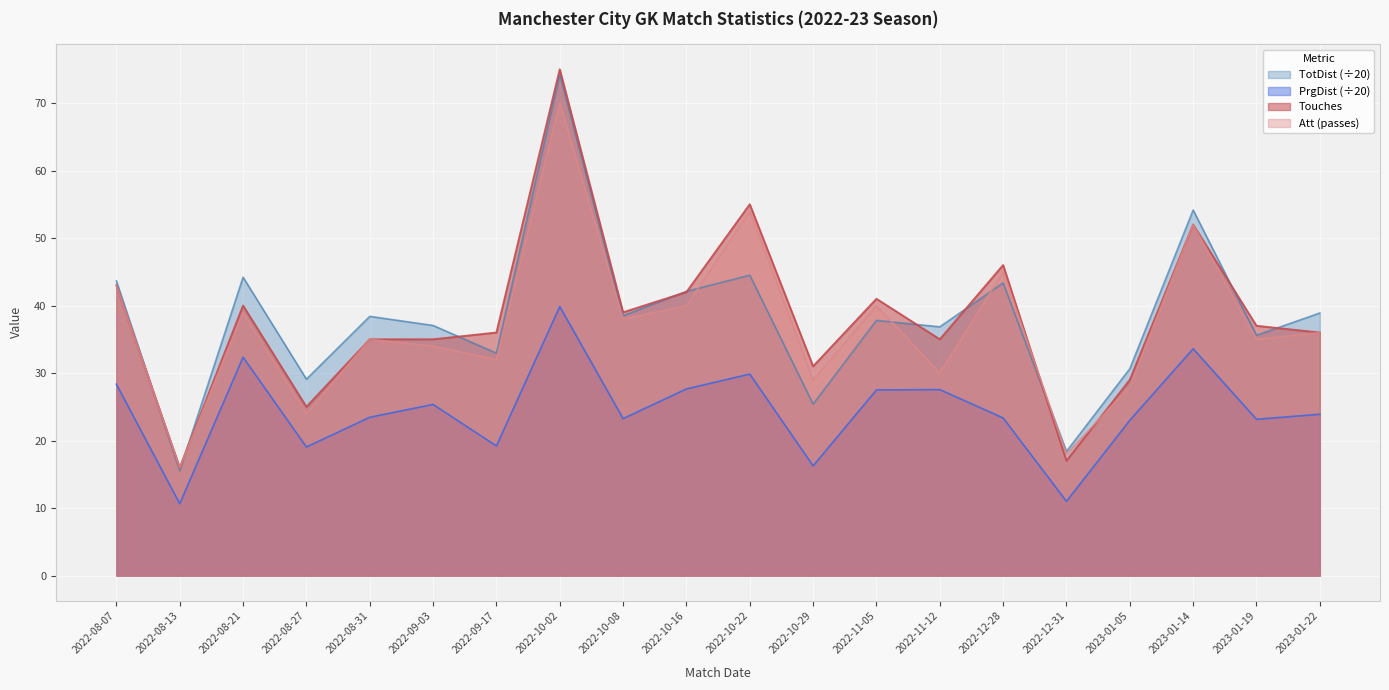

Is it true that TotDist equals 50.6 at 2022-11-12?

False